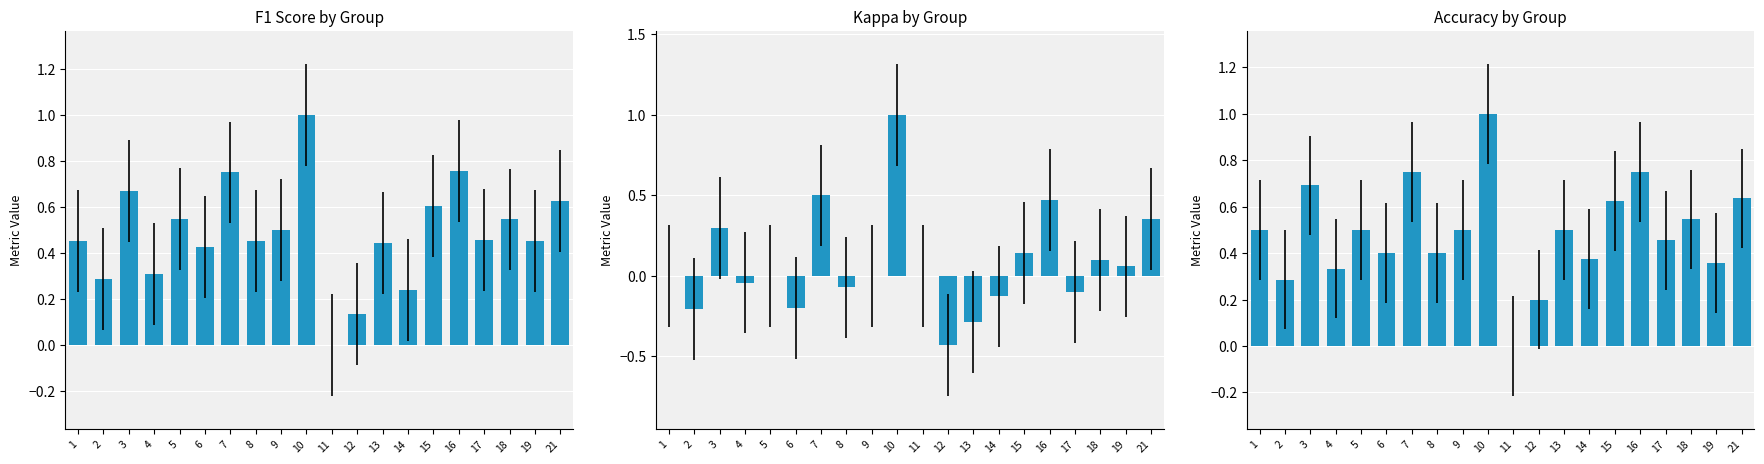

Reading right to left, transcribe all the data shown in this chart.

f1: 0.6	0.4	0.5	0.5	0.8	0.6	0.2	0.4	0.1	0.0	1.0	0.5	0.5	0.8	0.4	0.5	0.3	0.7	0.3	0.5
kappa: 0.4	0.1	0.1	-0.1	0.5	0.1	-0.1	-0.3	-0.4	0.0	1.0	0.0	-0.1	0.5	-0.2	0.0	-0.0	0.3	-0.2	0.0
accuracy: 0.6	0.4	0.5	0.5	0.8	0.6	0.4	0.5	0.2	0.0	1.0	0.5	0.4	0.8	0.4	0.5	0.3	0.7	0.3	0.5